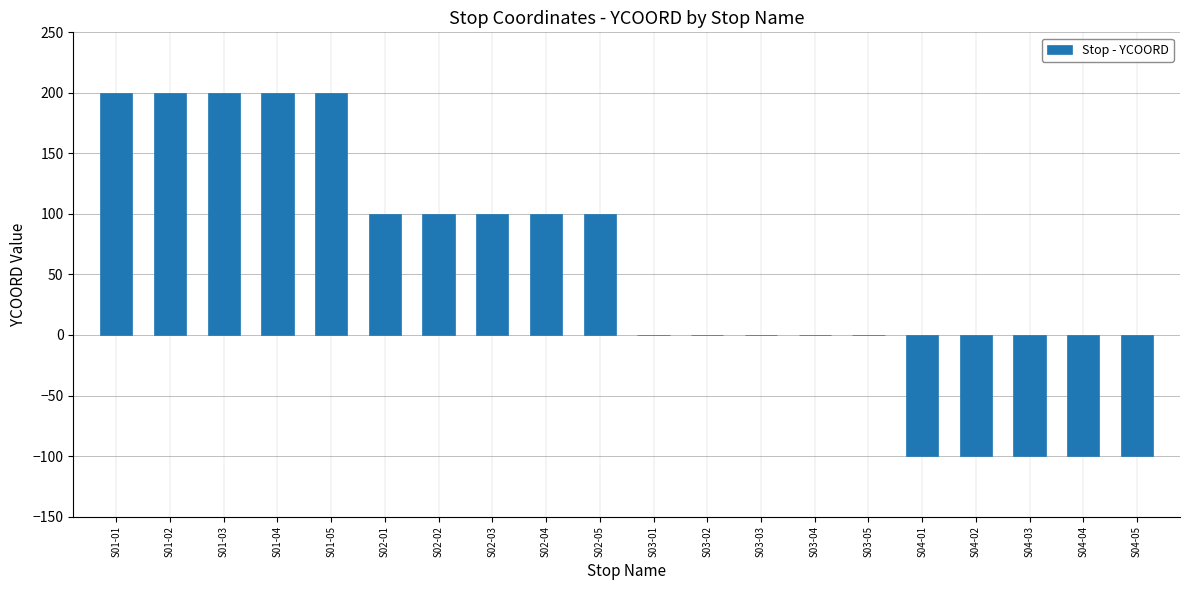

The value at S03-04 is -131. True or false?

False